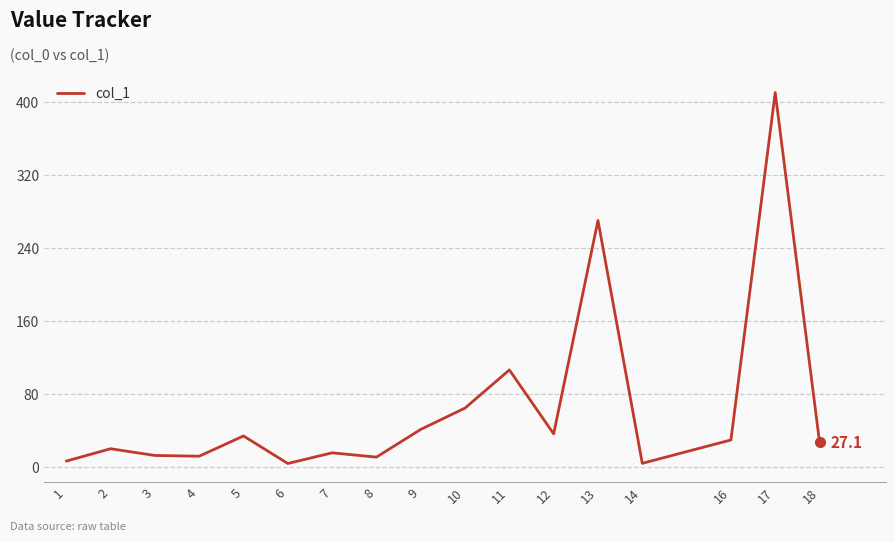

True or false: the data shows 41.1 at 9.

True